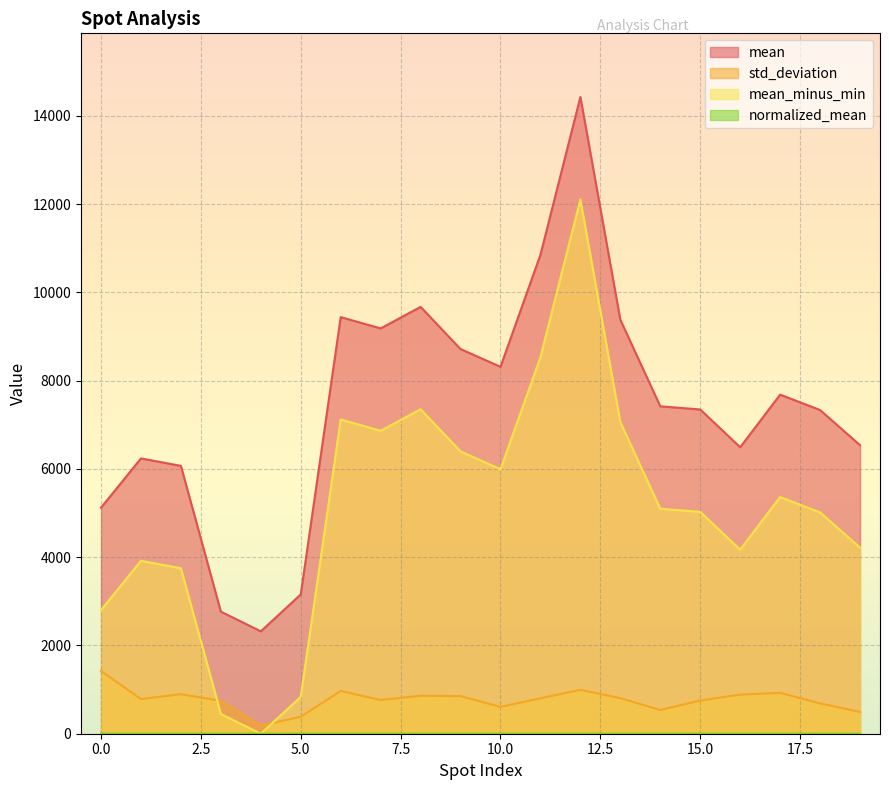

What is the average value of the std_deviation series?

767.7